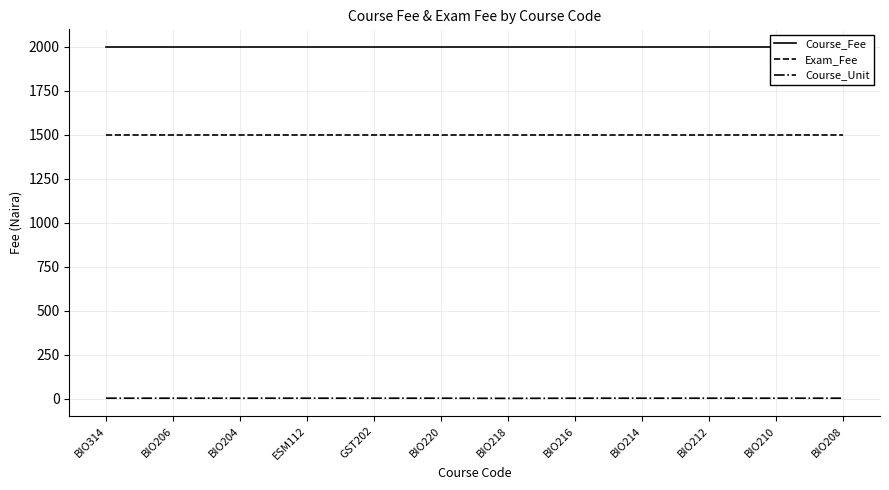

Is the value of Course_Unit at BIO208 greater than the value of Course_Fee at BIO212?

No